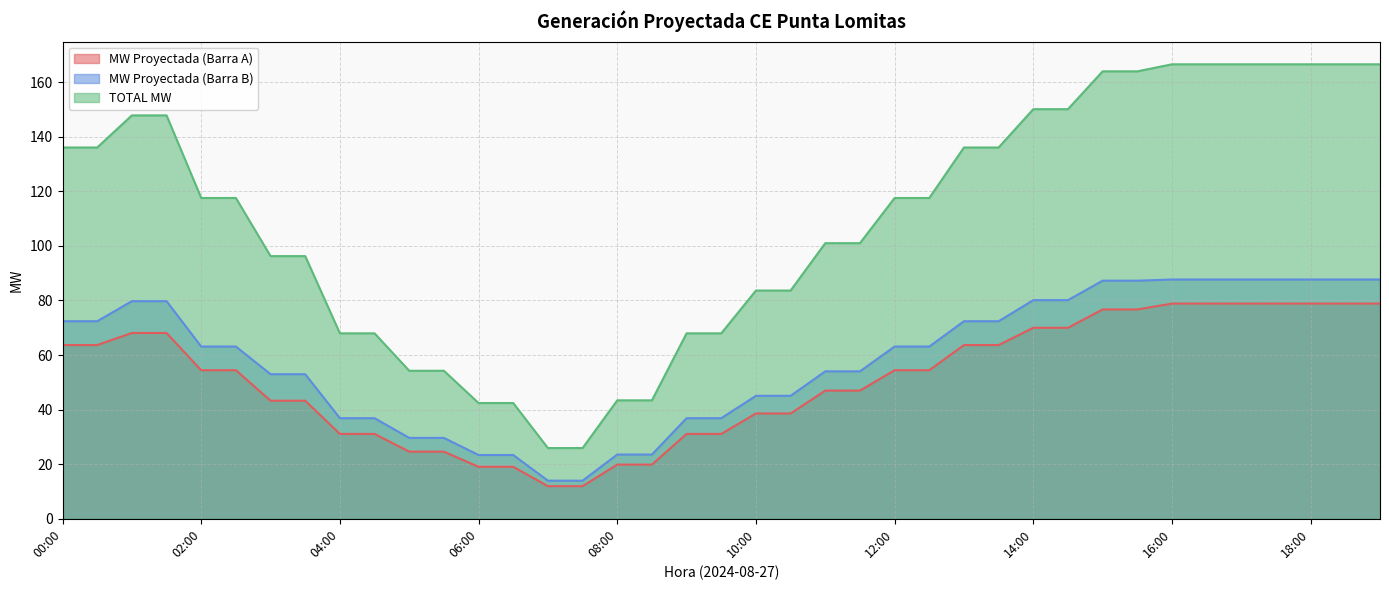

Which has a higher value, 03:00 or 00:30?

00:30